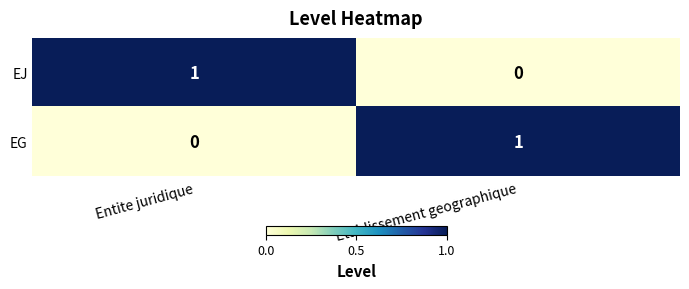

What is the difference between the highest and lowest values at Entite juridique?

1